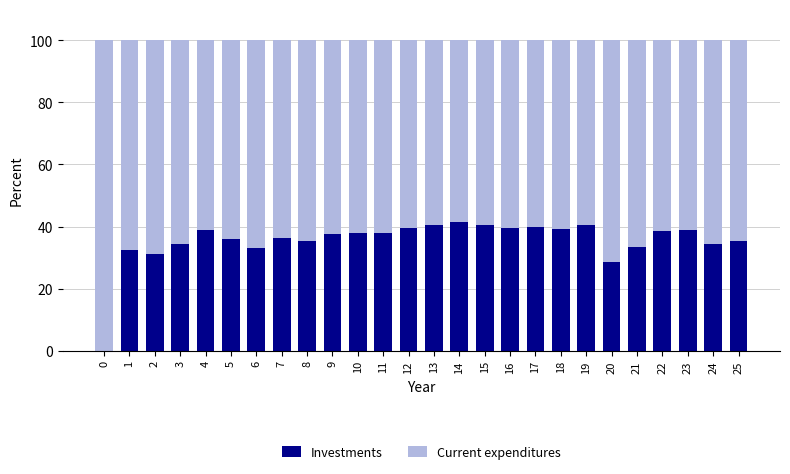

Is it true that Investments equals 15.4 at 0?

False